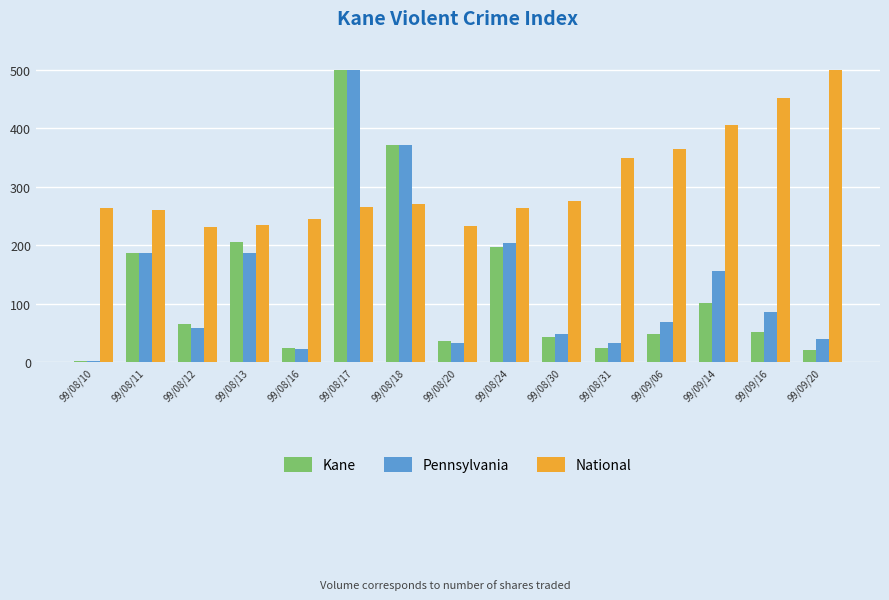

What is the sum of all Kane values?

1881.6